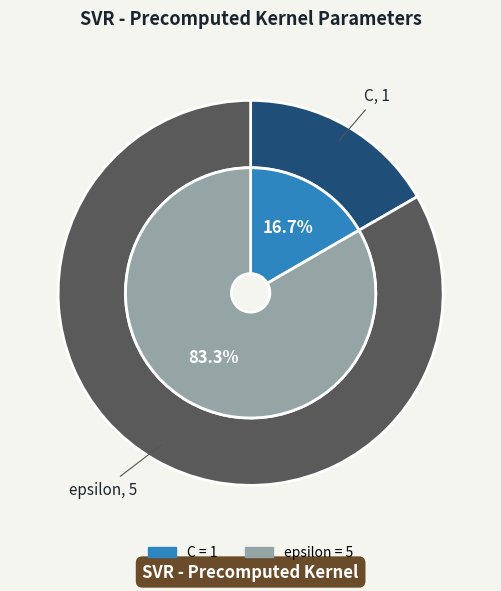

To the nearest percent, what portion does epsilon represent?

83%